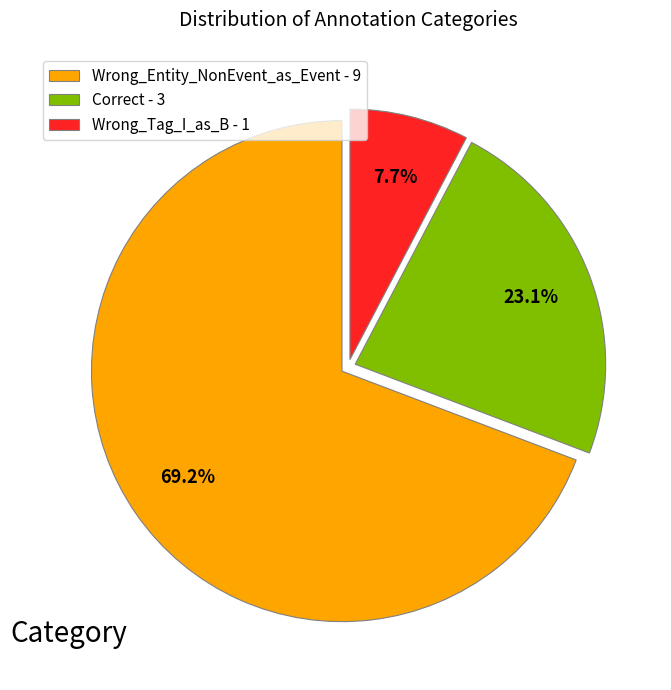

What is the majority slice?

Wrong_Entity_NonEvent_as_Event